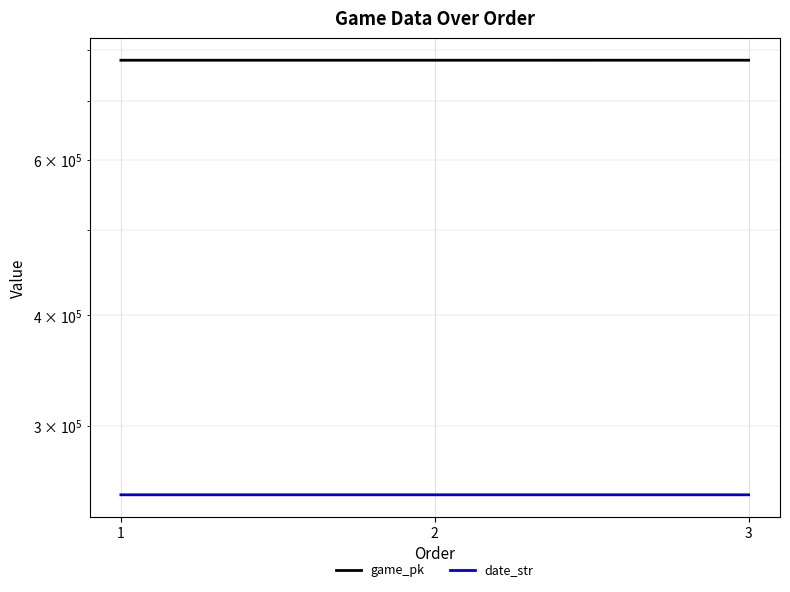

Is it true that game_pk equals 413342 at 1?

False